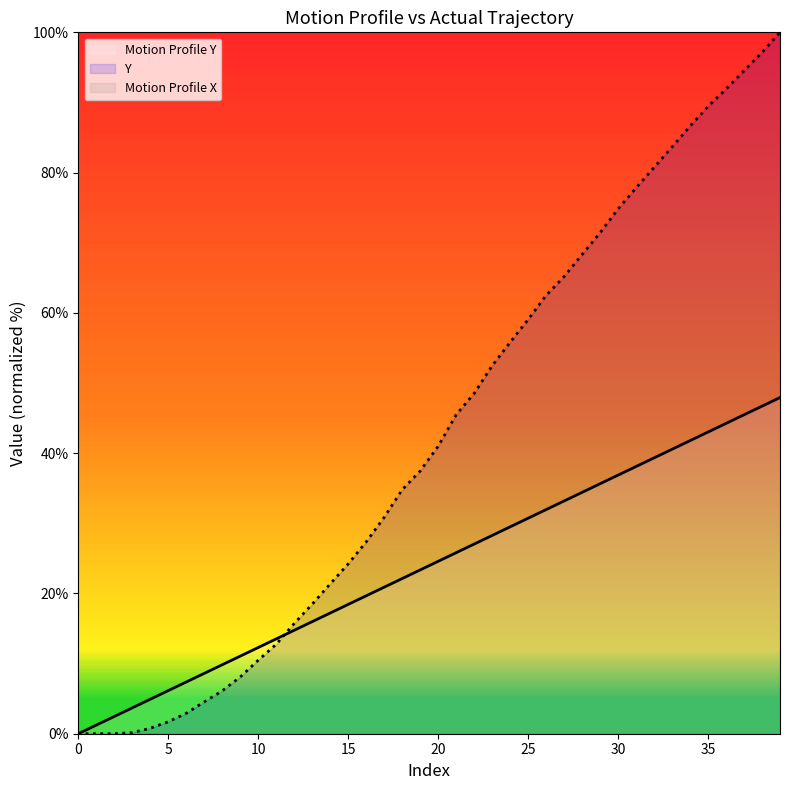

Reading left to right, what are all the values shown in this chart?

Motion Profile Y: 0.0	1.2	2.5	3.7	4.9	6.1	7.4	8.6	9.8	11.1	12.3	13.5	14.7	16.0	17.2	18.4	19.7	20.9	22.1	23.3	24.6	25.8	27.0	28.3	29.5	30.7	32.0	33.2	34.4	35.6	36.9	38.1	39.3	40.6	41.8	43.0	44.2	45.5	46.7	47.9
Y: 0.0	0.0	0.0	0.2	0.8	1.7	2.9	4.5	6.1	8.1	10.5	12.8	15.7	18.5	21.4	24.2	27.3	30.8	34.8	37.5	41.0	45.5	48.5	52.5	55.8	59.0	62.5	65.2	68.3	71.4	74.8	77.8	80.7	83.7	86.6	89.4	91.9	94.5	97.1	100.0